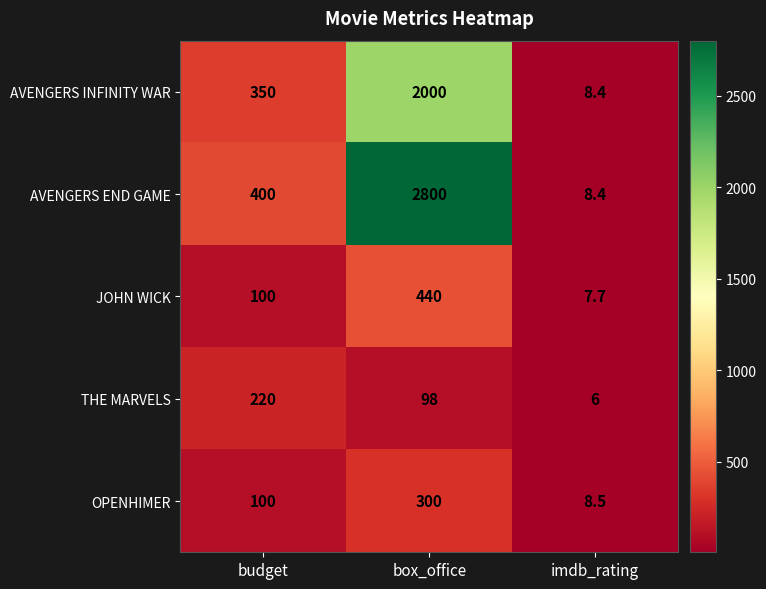

What is the approximate value of AVENGERS INFINITY WAR at imdb_rating?

8.4